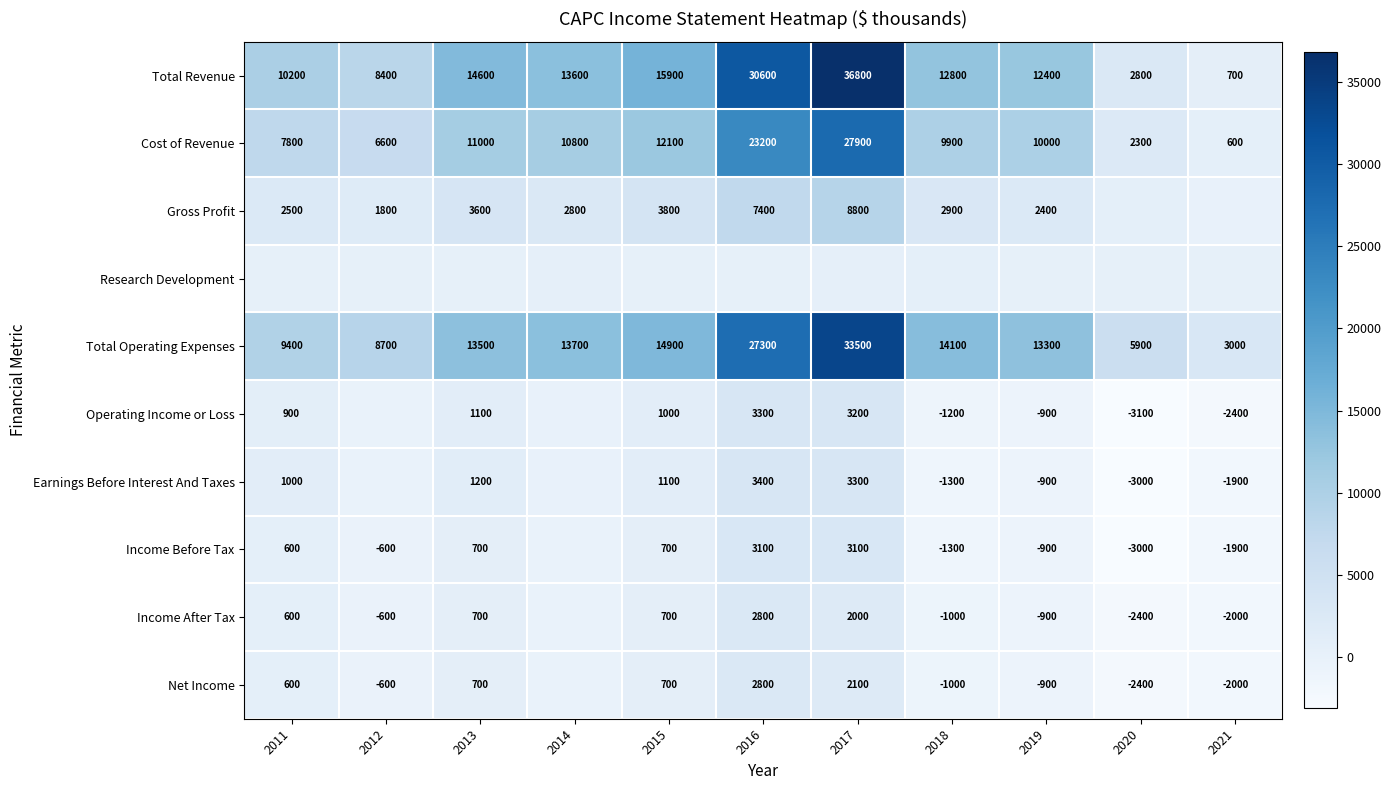

What is the difference between the Operating Income or Loss values at 2021 and 2011?

3300